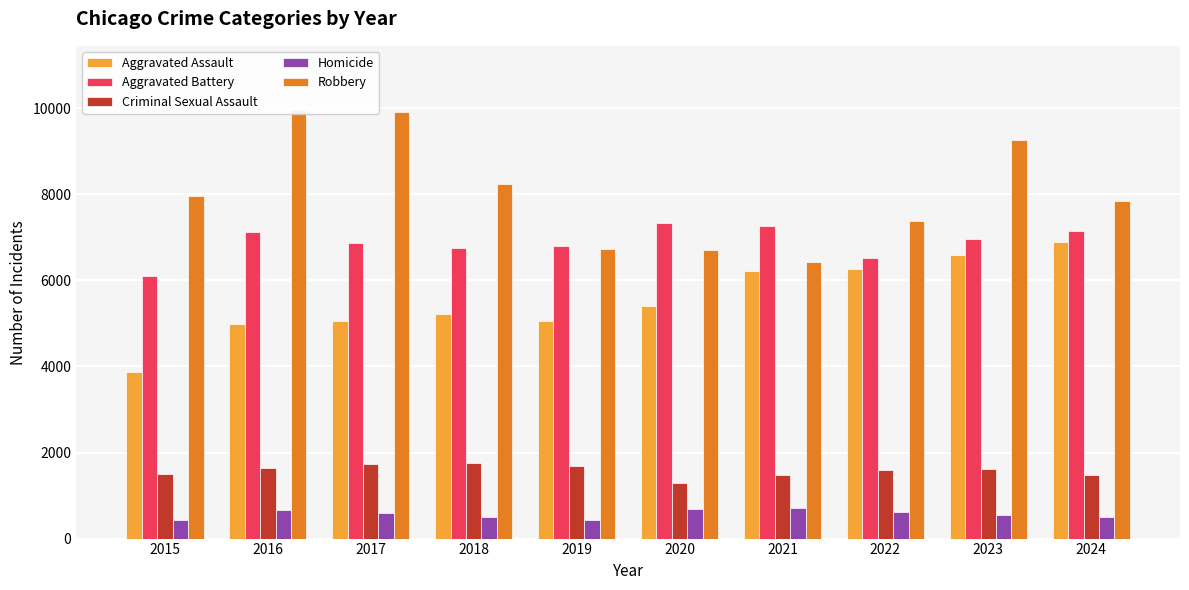

At how many categories does at least one series exceed 8727?

3